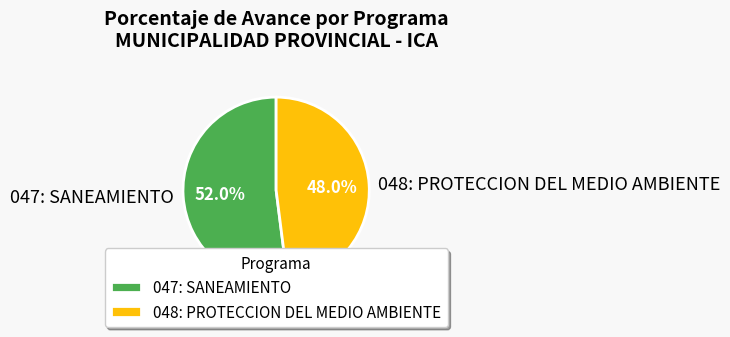

Count the number of slices in the pie.

2